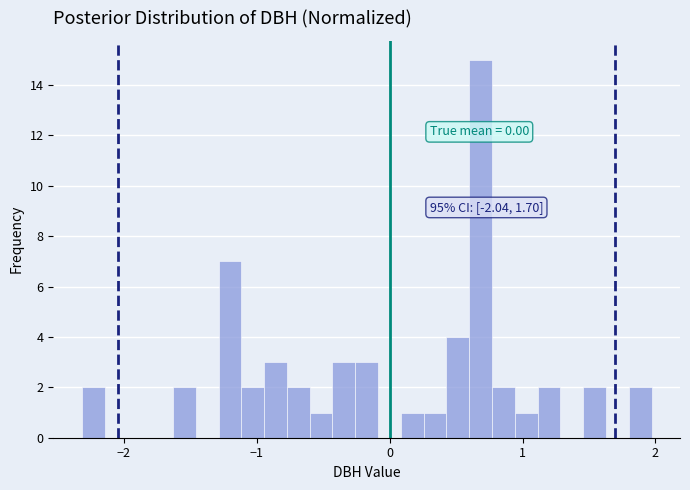

Read against the x-axis, roughly where is the centre of the tallest bar?

0.7